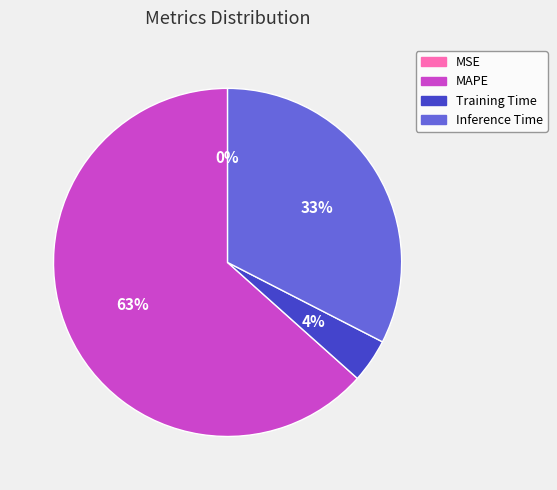

Does any single category account for the majority?

Yes